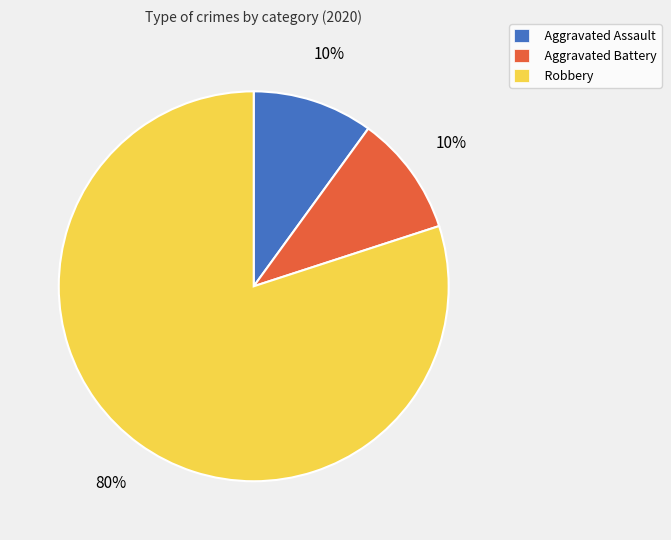

Is there a majority slice in this chart?

Yes